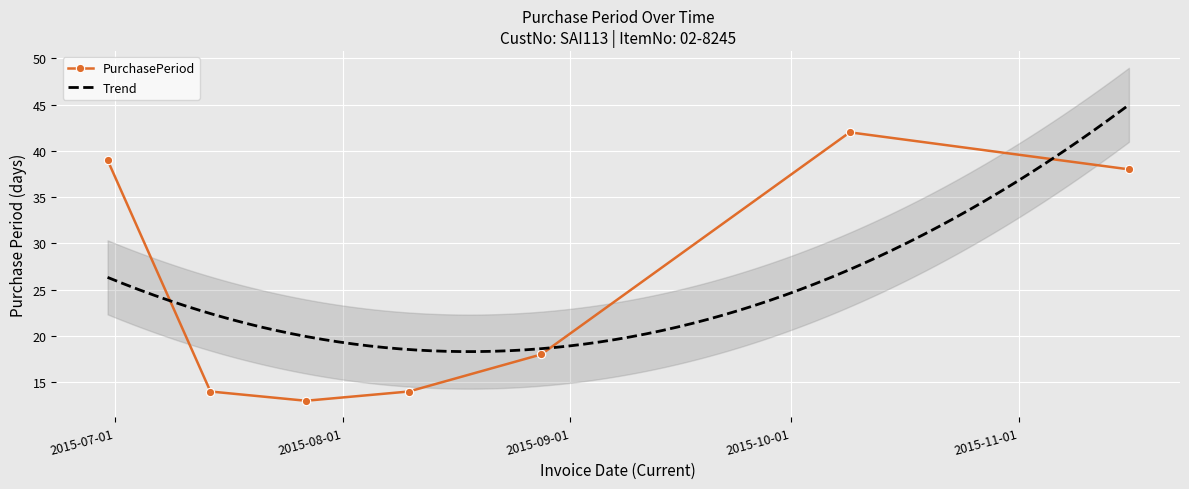

Reading left to right, list all the values displayed in this chart.

39	14	13	14	18	42	38